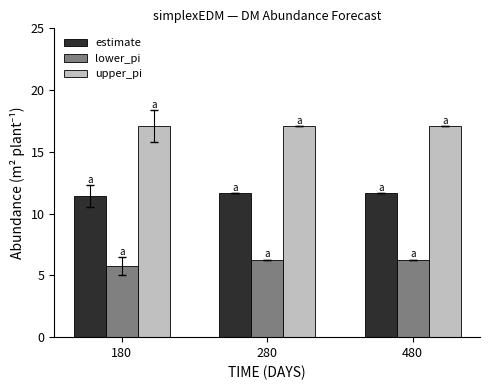

Which label corresponds to the smallest value in the chart?

180